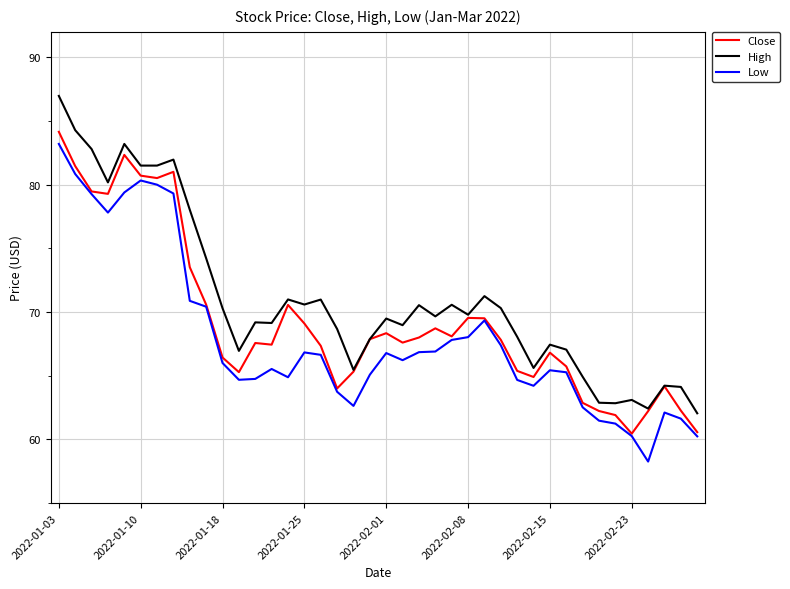

Which series has the largest total across all categories?

High